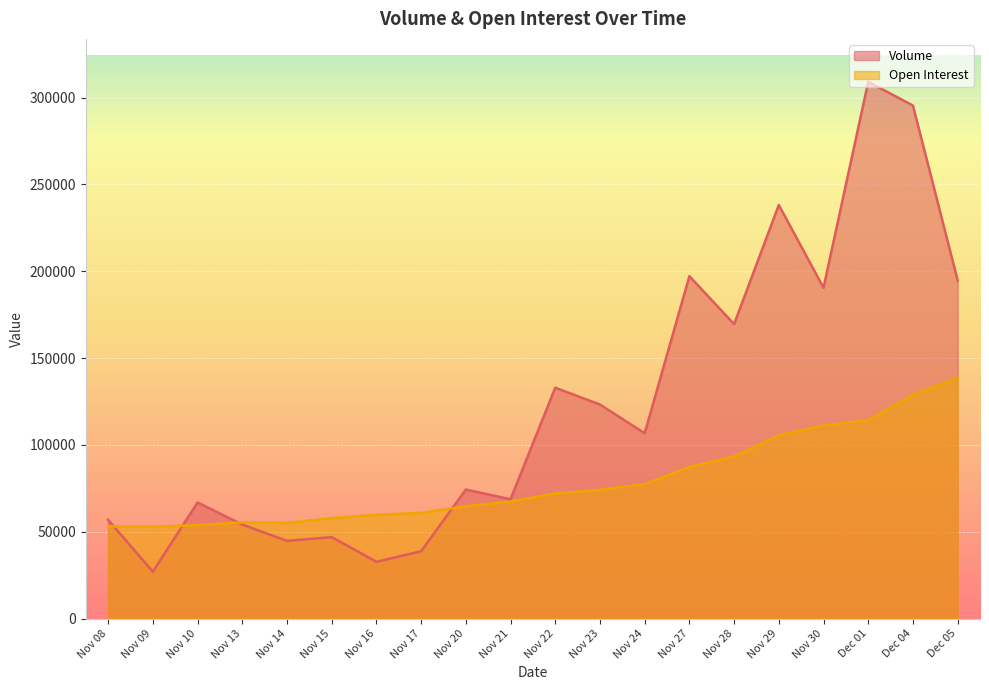

Rank the series by their average value, from lowest to highest.

Open Interest, Volume